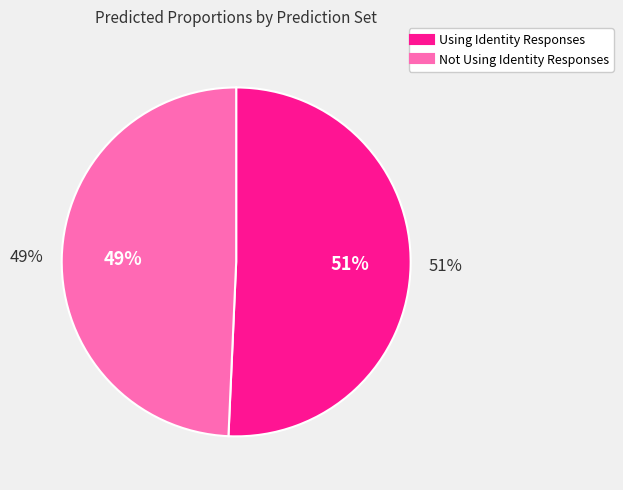

To the nearest percent, what portion does Using Identity Responses represent?

51%